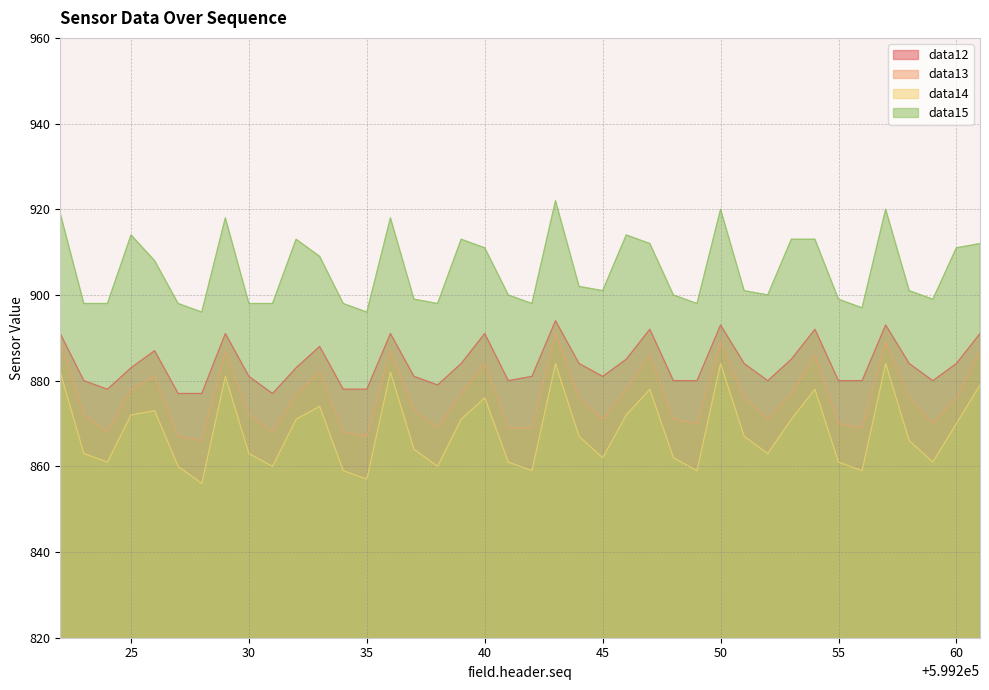

What is the value of the data13 point at the 38th from the left?

870